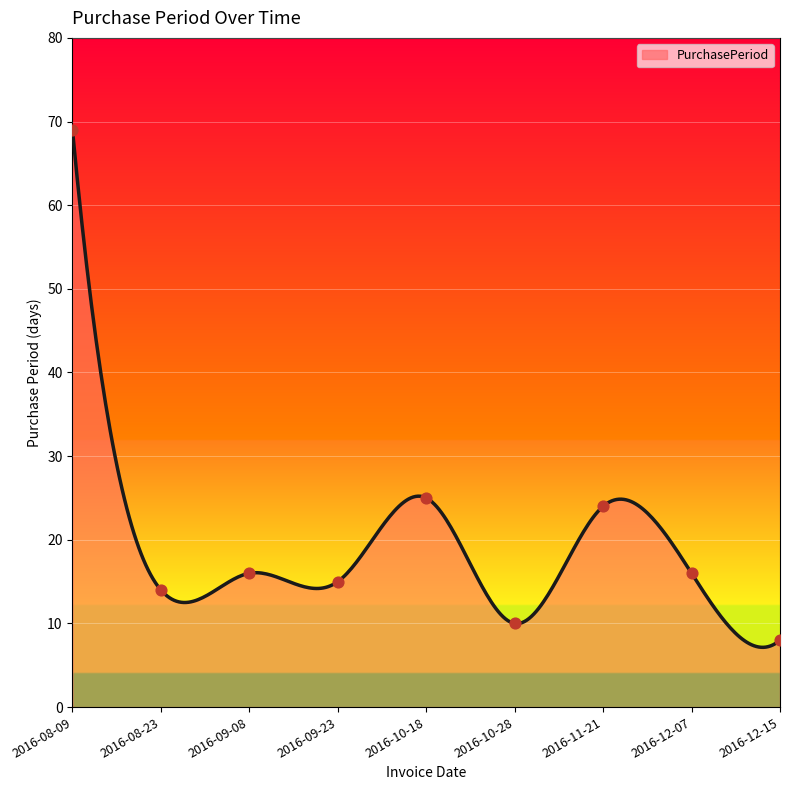

Approximately how many times larger is the value at 2016-08-23 compared to 2016-11-21?

0.6